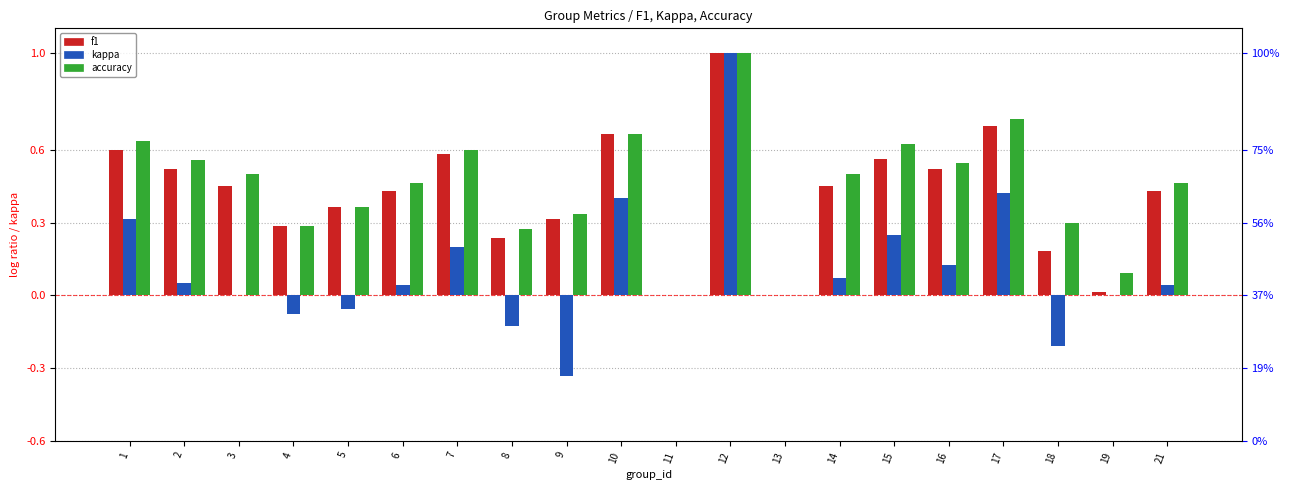

What is the sum of all kappa values?

2.1